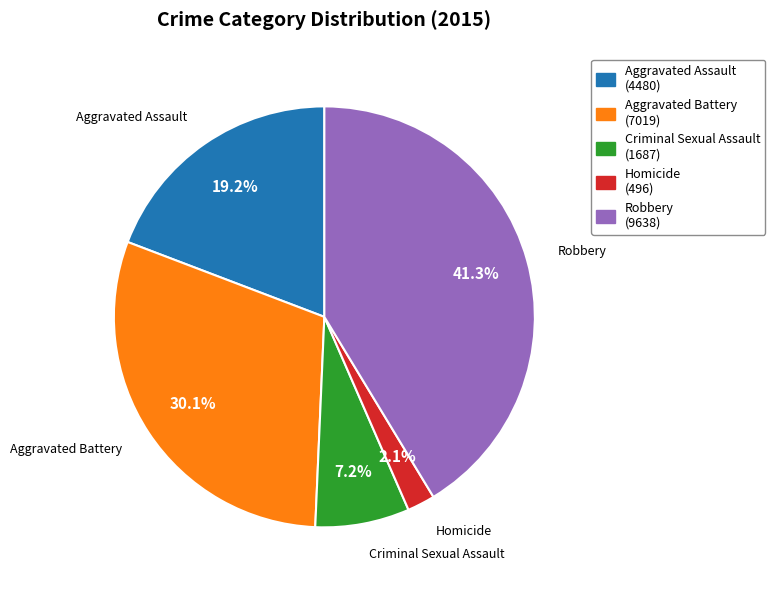

How many slices are in this pie chart?

5